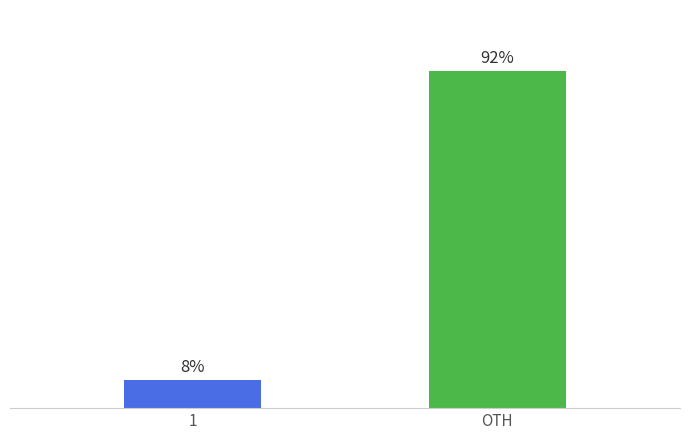

Which category has the highest value across all series?

OTH